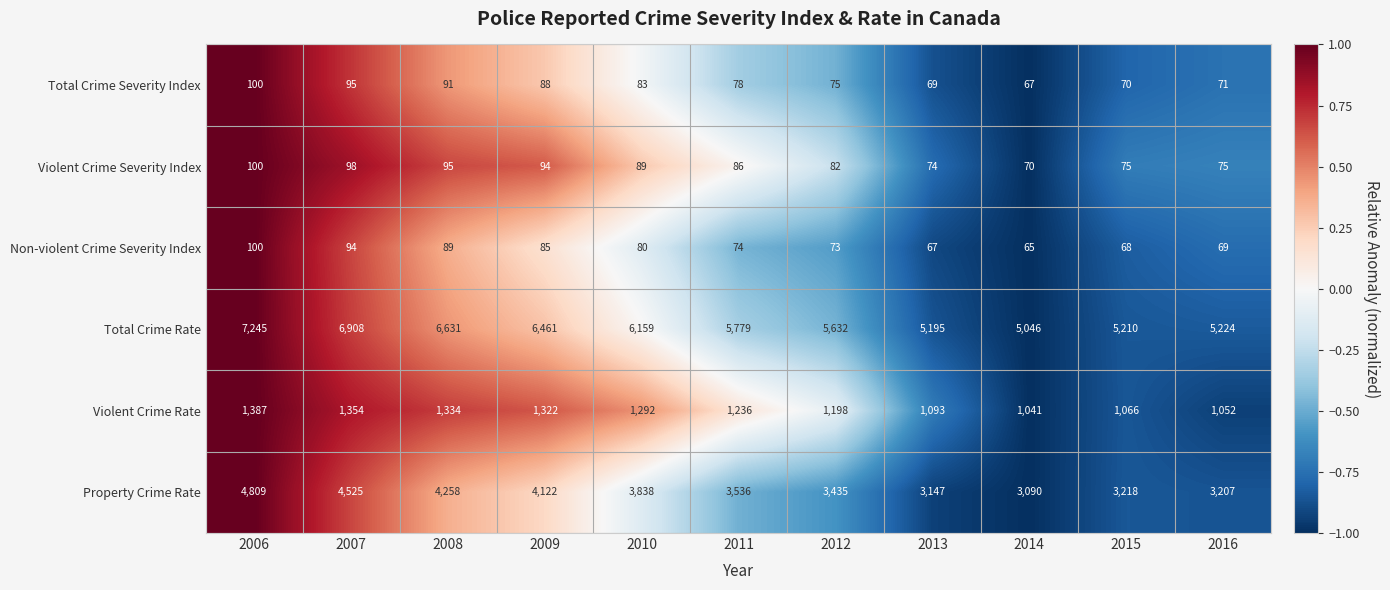

What is the smallest value displayed?

65